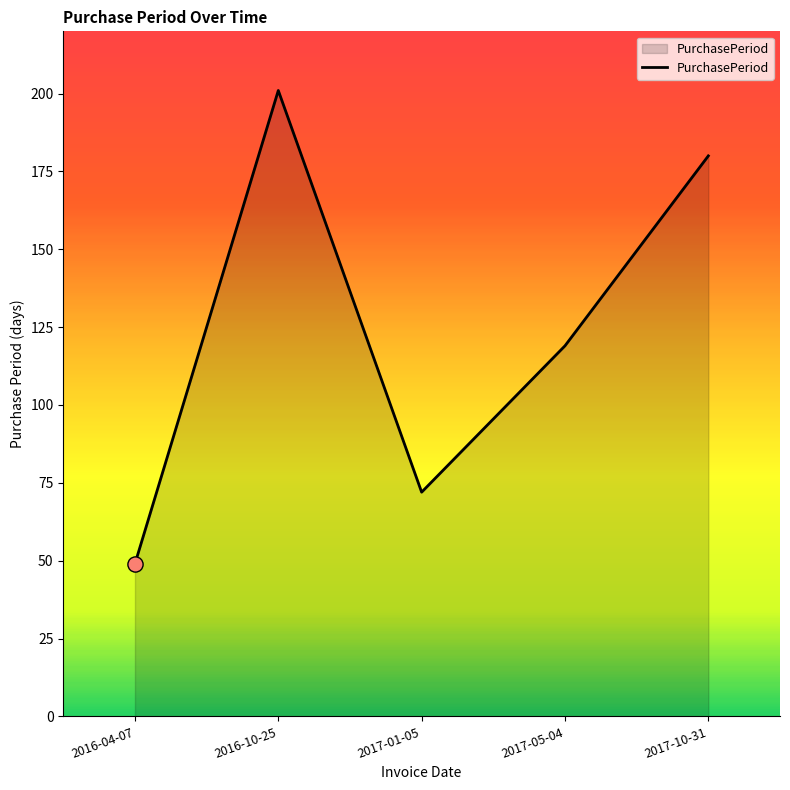

Between 2017-01-05 and 2017-05-04, which is larger?

2017-05-04